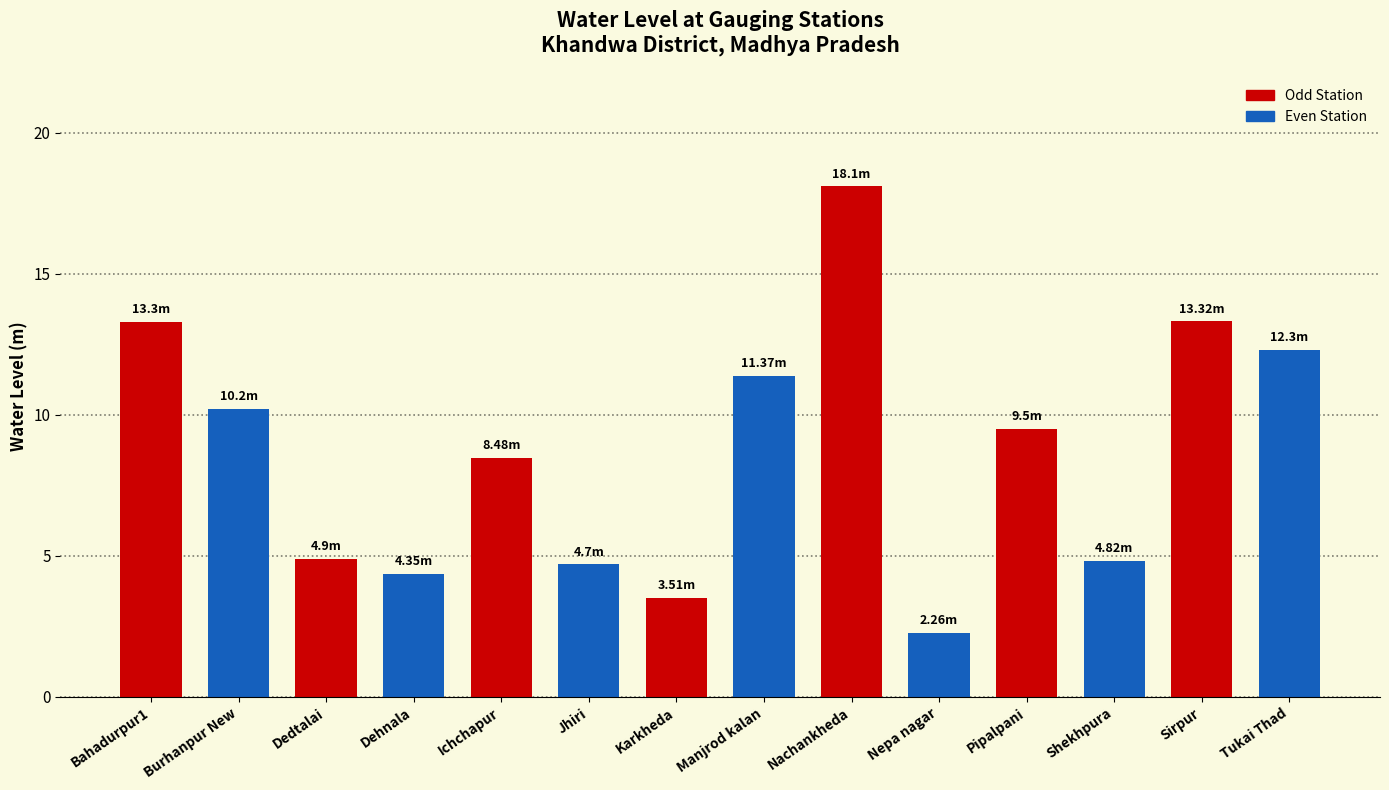

Is it true that the value at Dehnala is 4.3?

True